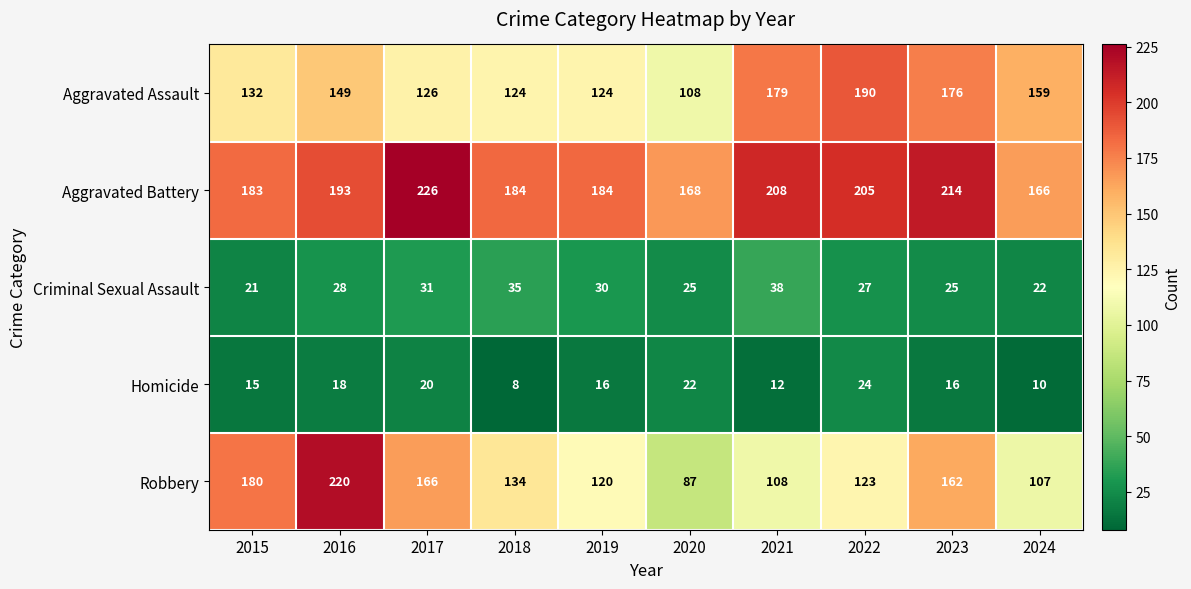

True or false: Aggravated Battery has a value of 183 at 2015.

True